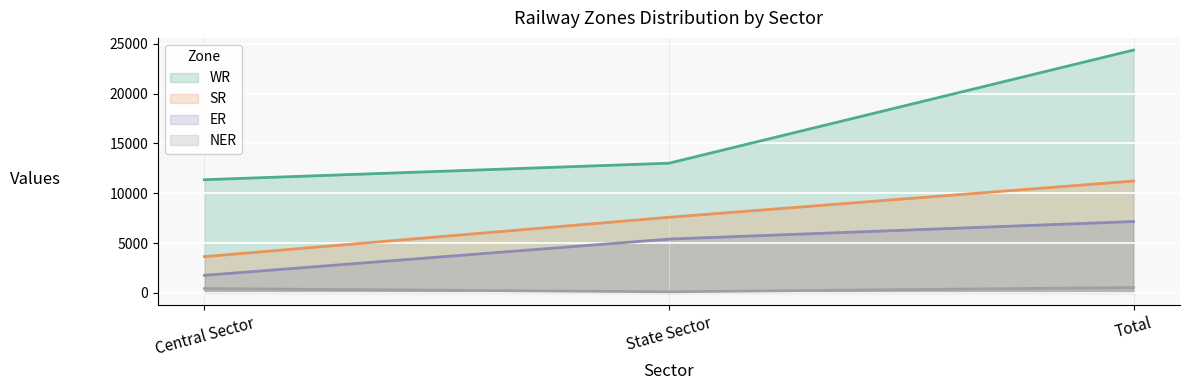

True or false: WR has a value of 13013 at State Sector.

True